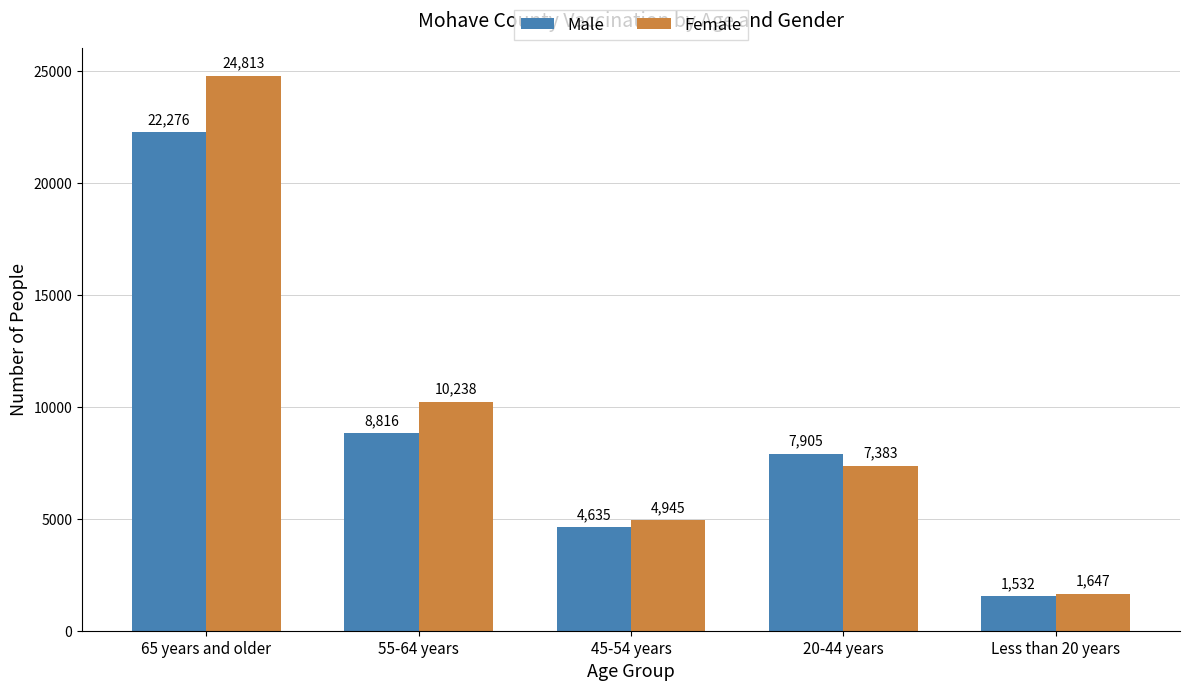

What is the difference between the Female values at 20-44 years and 45-54 years?

2438